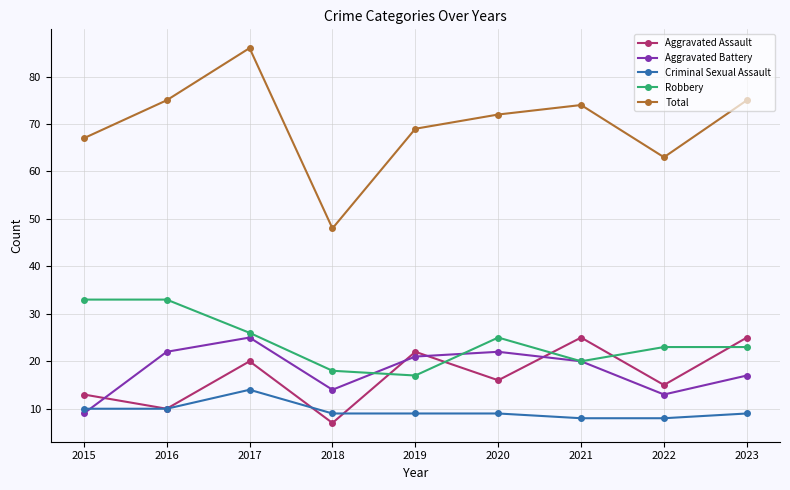

In Total, how many points are higher than both neighbors (excluding endpoints)?

2